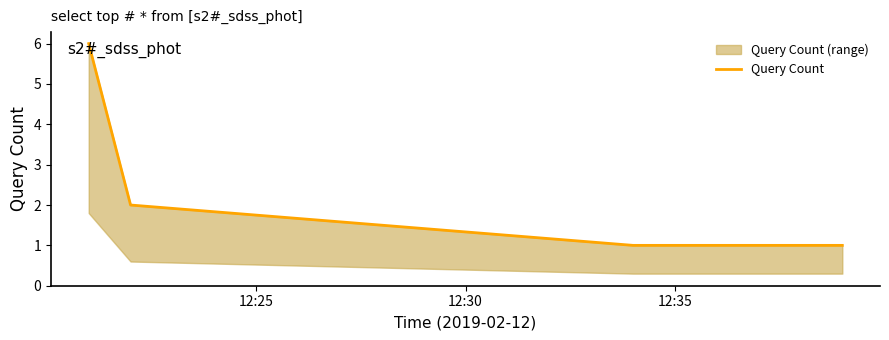

Which label corresponds to the smallest value in the chart?

12:35